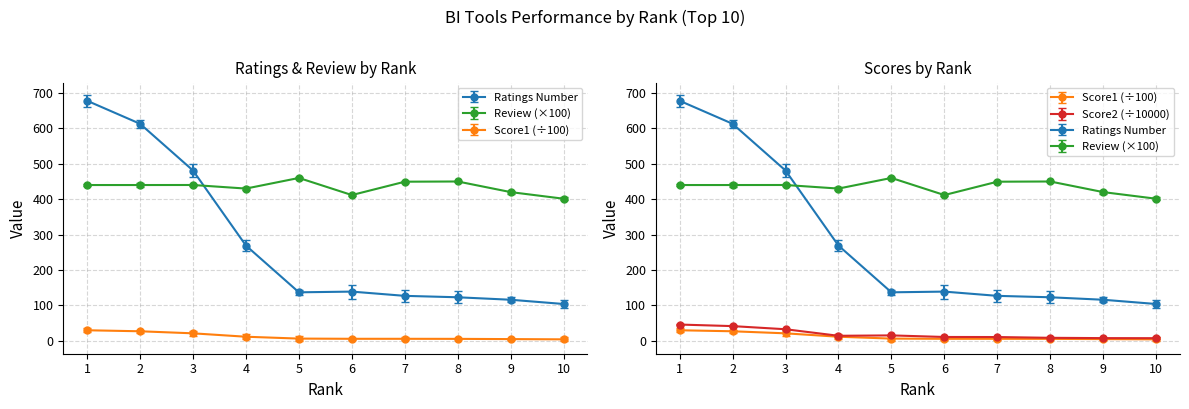

What is the smallest value displayed?

4.2